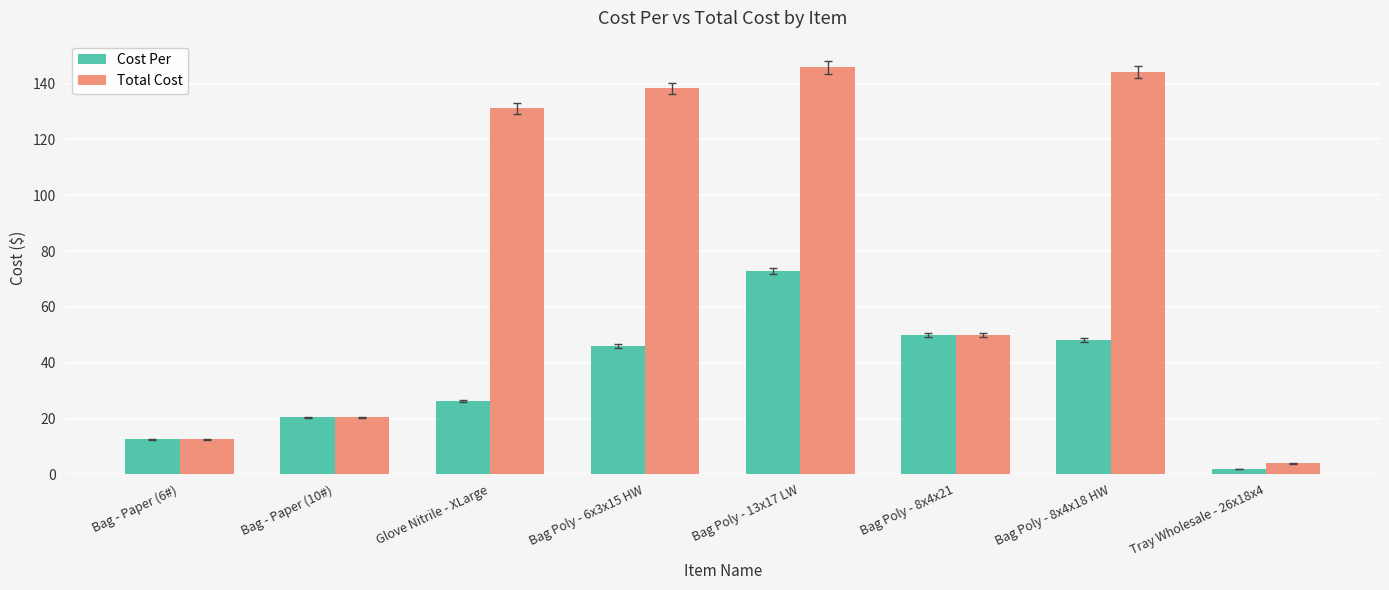

The value of Cost Per at Bag - Paper (10#) is 20.4. True or false?

True